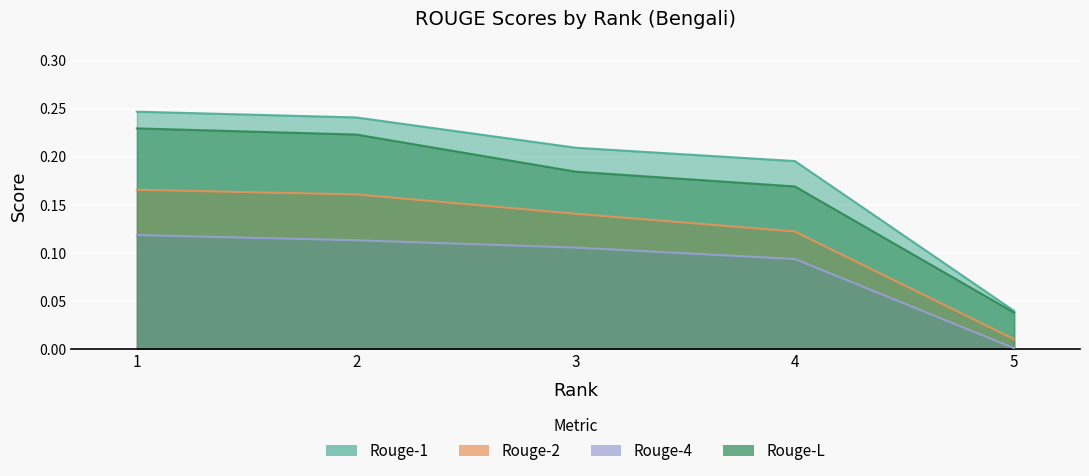

Reading left to right, transcribe all the data shown in this chart.

Rouge-1: 0.2	0.2	0.2	0.2	0.0
Rouge-2: 0.2	0.2	0.1	0.1	0.0
Rouge-4: 0.1	0.1	0.1	0.1	0.0
Rouge-L: 0.2	0.2	0.2	0.2	0.0